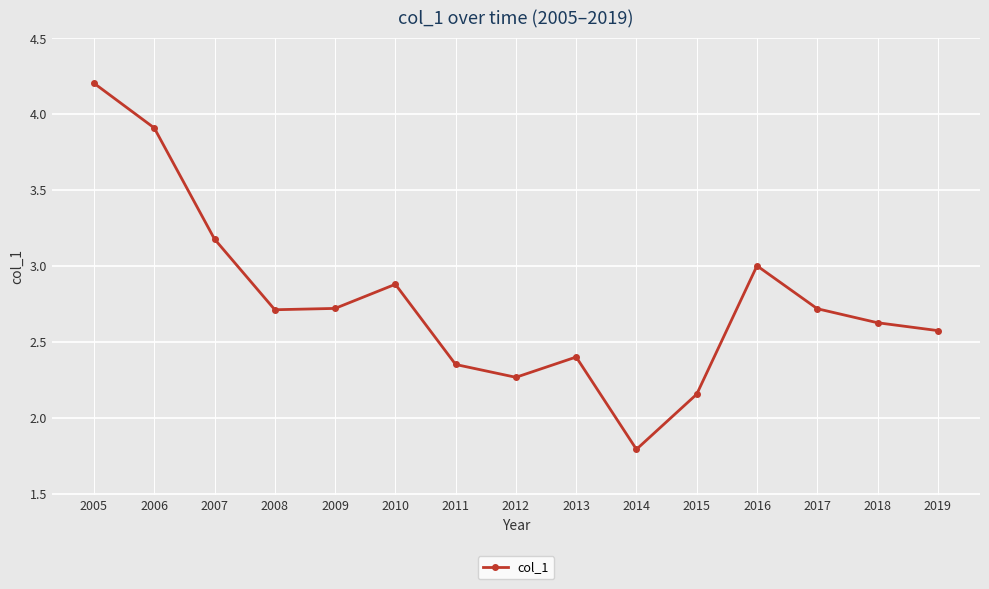

Where does the data first go above 2?

2005